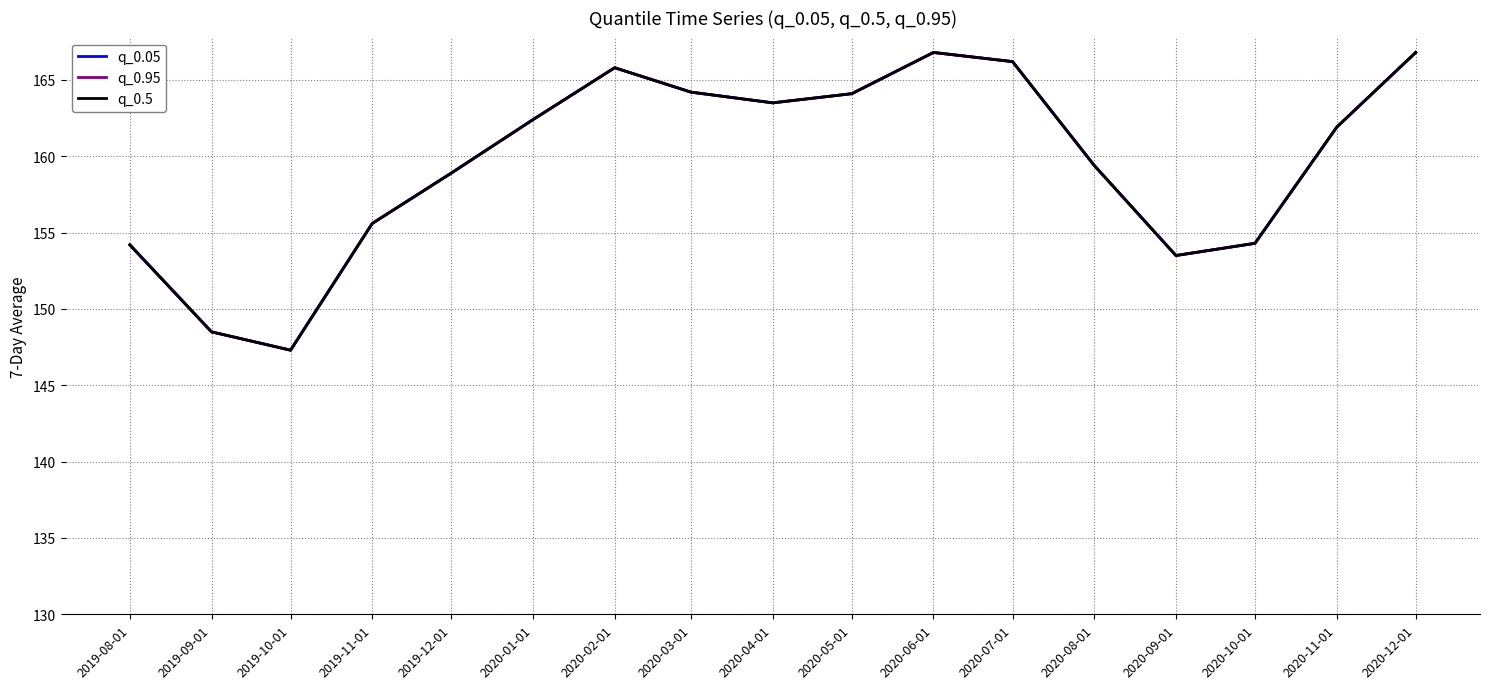

Reading left to right, what are all the values shown in this chart?

q_0.05: 154.2	148.5	147.3	155.6	158.9	162.4	165.8	164.2	163.5	164.1	166.8	166.2	159.4	153.5	154.3	161.9	166.8
q_0.95: 154.2	148.5	147.3	155.6	158.9	162.4	165.8	164.2	163.5	164.1	166.8	166.2	159.4	153.5	154.3	161.9	166.8
q_0.5: 154.2	148.5	147.3	155.6	158.9	162.4	165.8	164.2	163.5	164.1	166.8	166.2	159.4	153.5	154.3	161.9	166.8